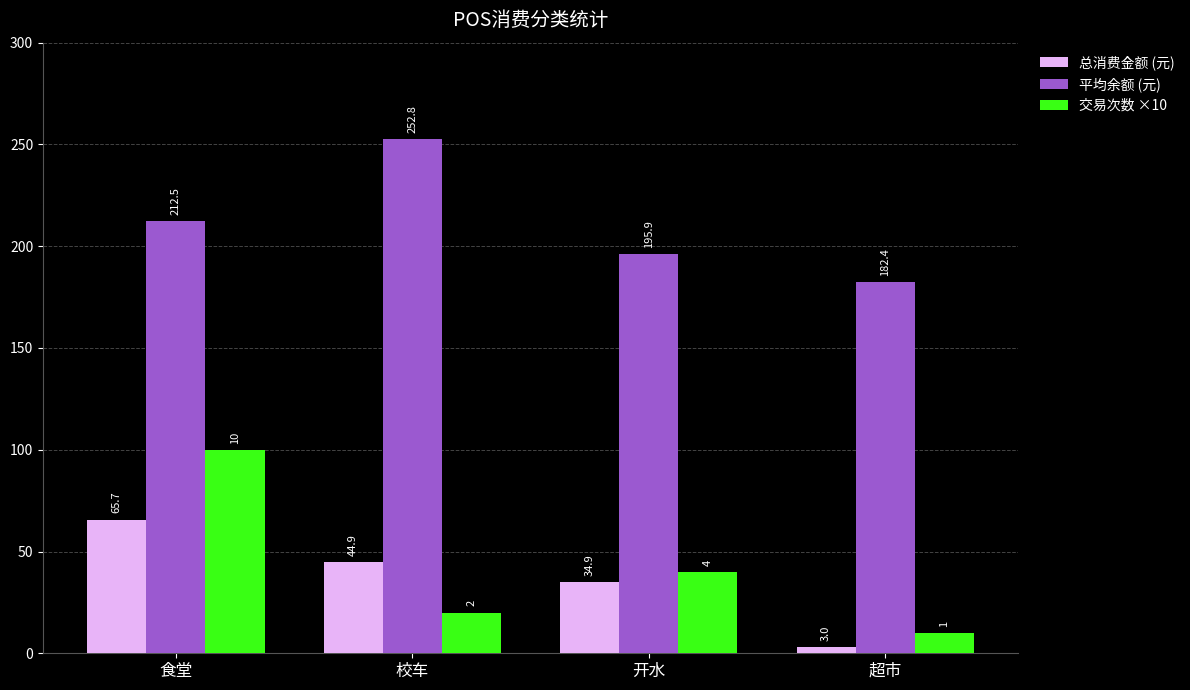

At which label does 交易次数 ×10 first exceed 40?

食堂